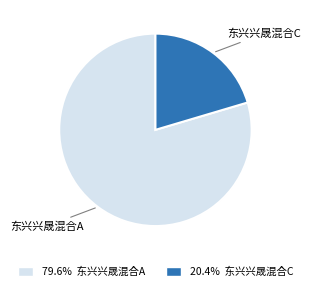

Combined, do 东兴兴晟混合A and 东兴兴晟混合C account for over 50%?

Yes